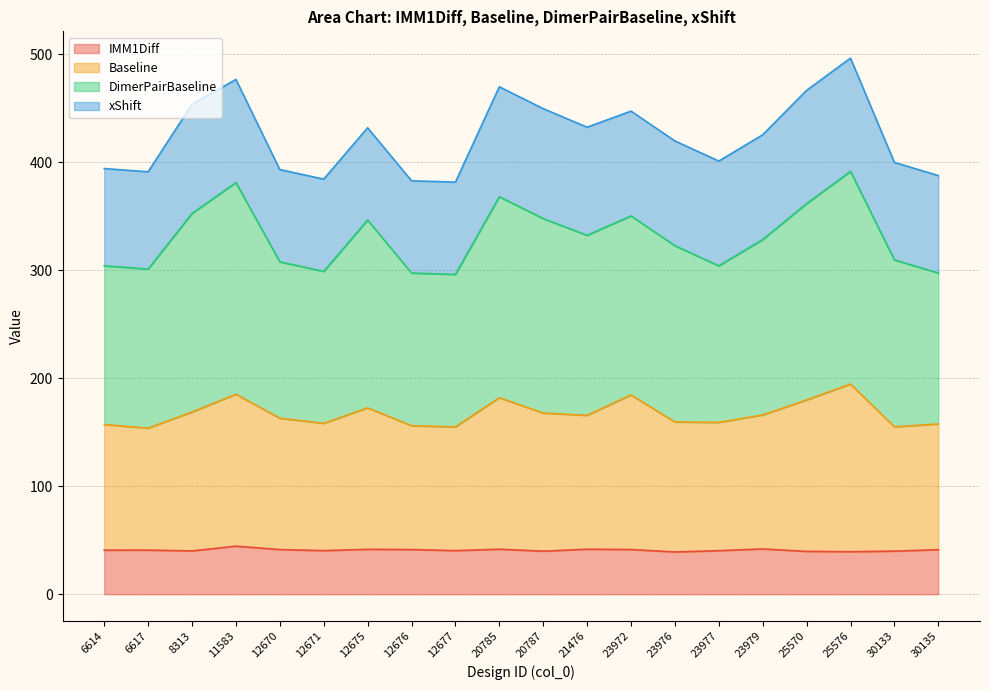

Does the chart display data point markers on the line(s)?

No